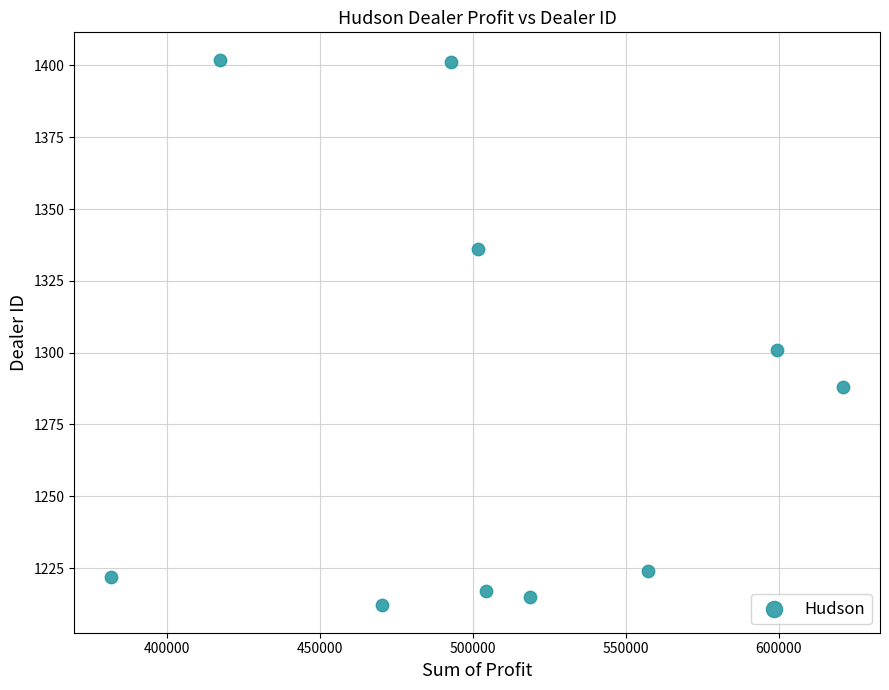

What is the range of Y values (max minus min)?

190